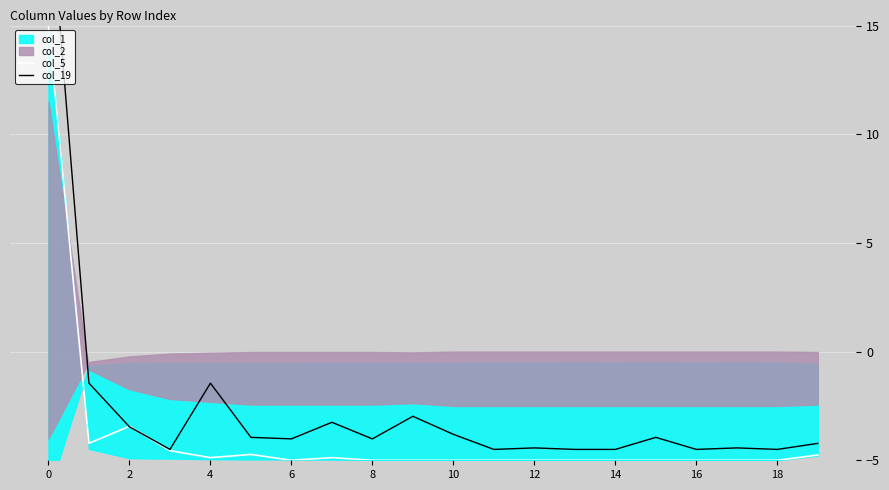

True or false: col_5 has a value of -5.0 at 10.

True